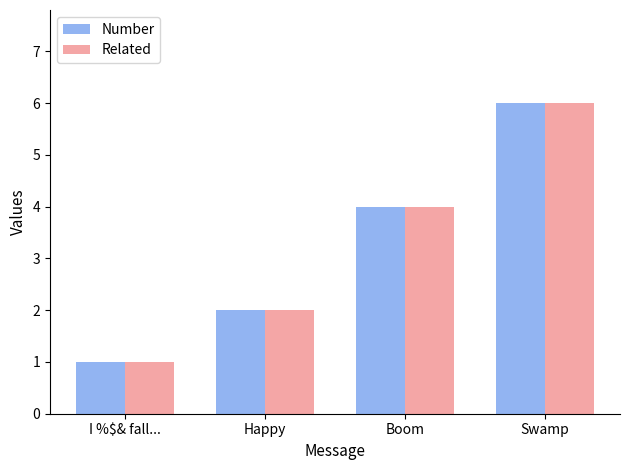

Is the value of Related at Swamp greater than the value of Number at I %$& fall...?

Yes